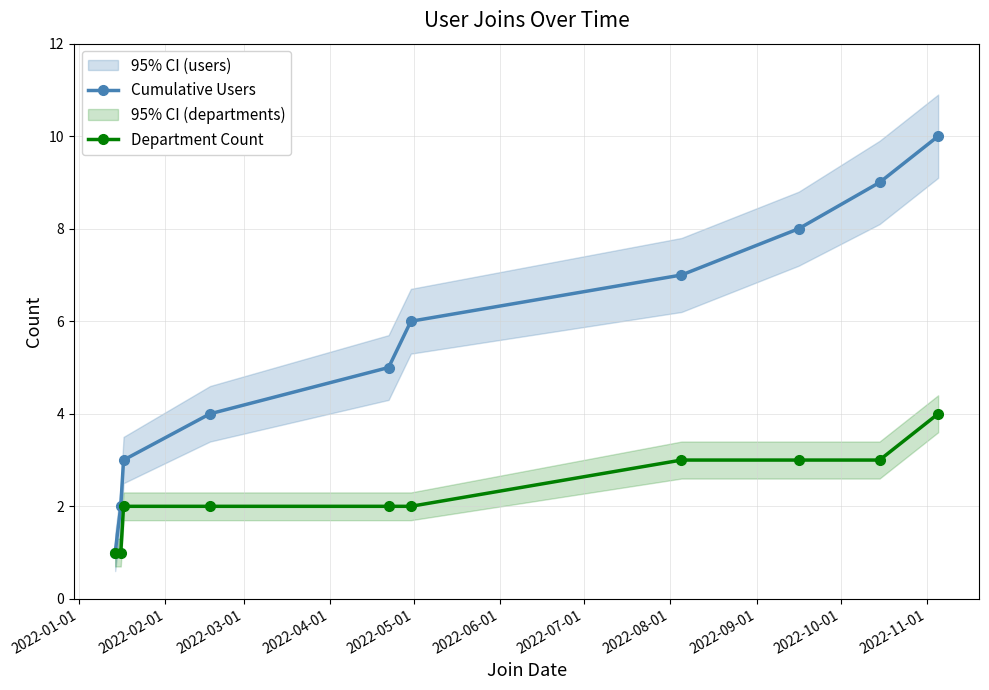

What position from the right is 2022-03-01?

8